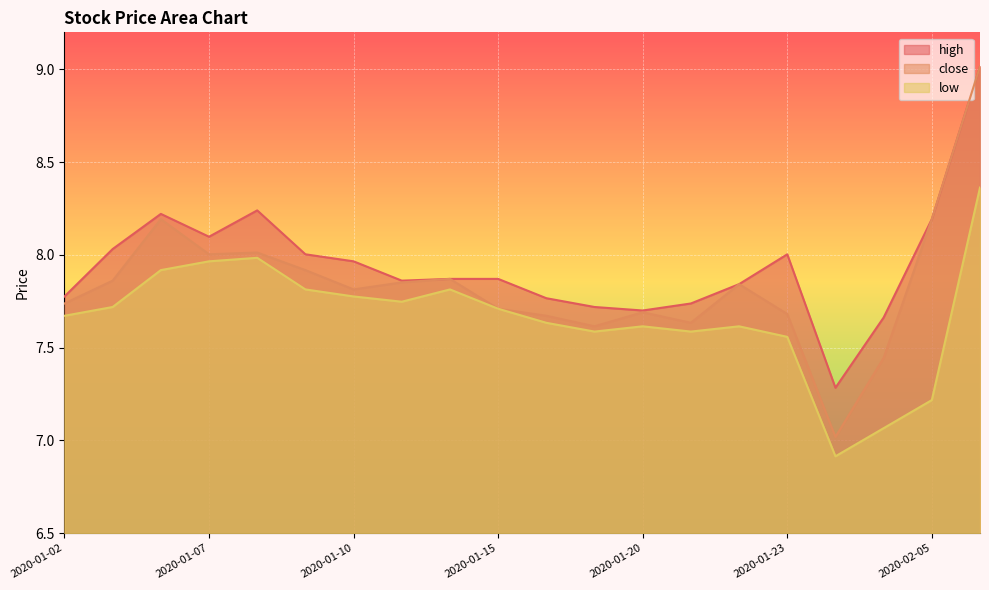

Rank the categories by close value from highest to lowest.

2020-02-06, 2020-01-06, 2020-02-05, 2020-01-08, 2020-01-07, 2020-01-09, 2020-01-14, 2020-01-03, 2020-01-13, 2020-01-22, 2020-01-10, 2020-01-02, 2020-01-15, 2020-01-20, 2020-01-23, 2020-01-16, 2020-01-21, 2020-01-17, 2020-02-04, 2020-02-03